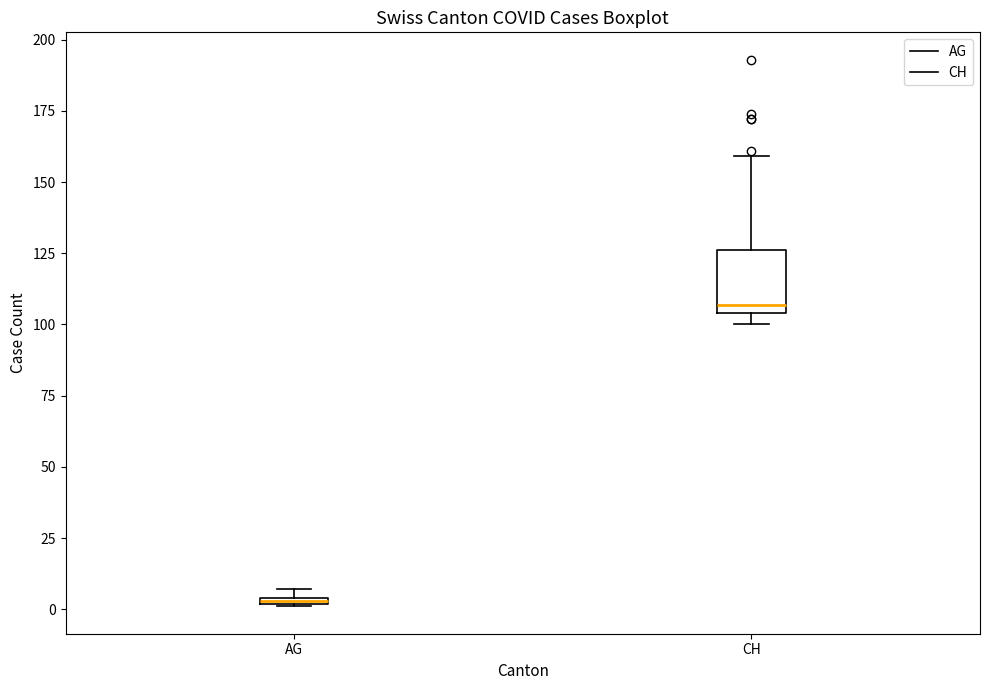

Where is the upper edge of the box for CH on the y-axis? The values are not printed on the chart, so give them approximately, as read against the axis.

125